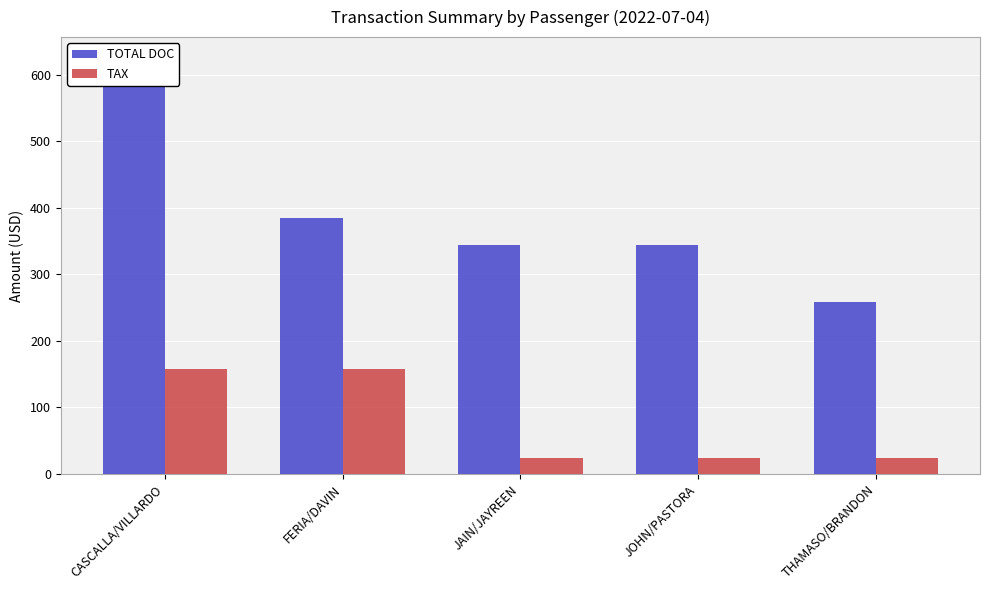

At which label is TOTAL DOC closest to 441?

FERIA/DAVIN